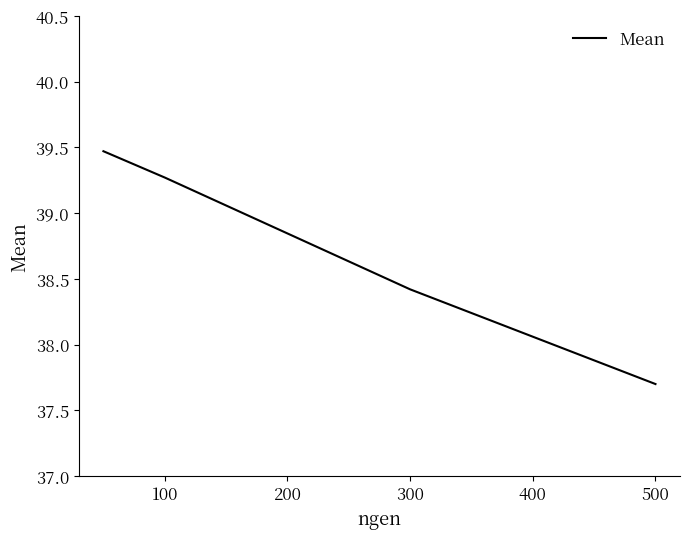

What is the smallest value displayed?

37.7